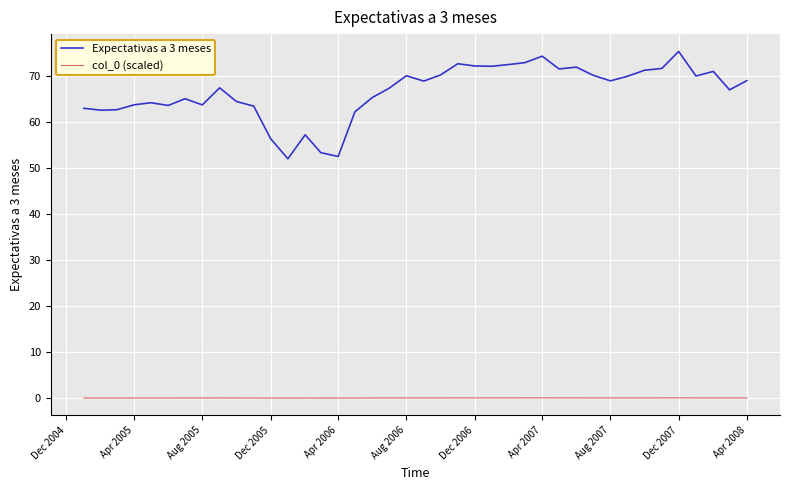

True or false: Expectativas a 3 meses has more than 0 points higher than both neighbors.

True